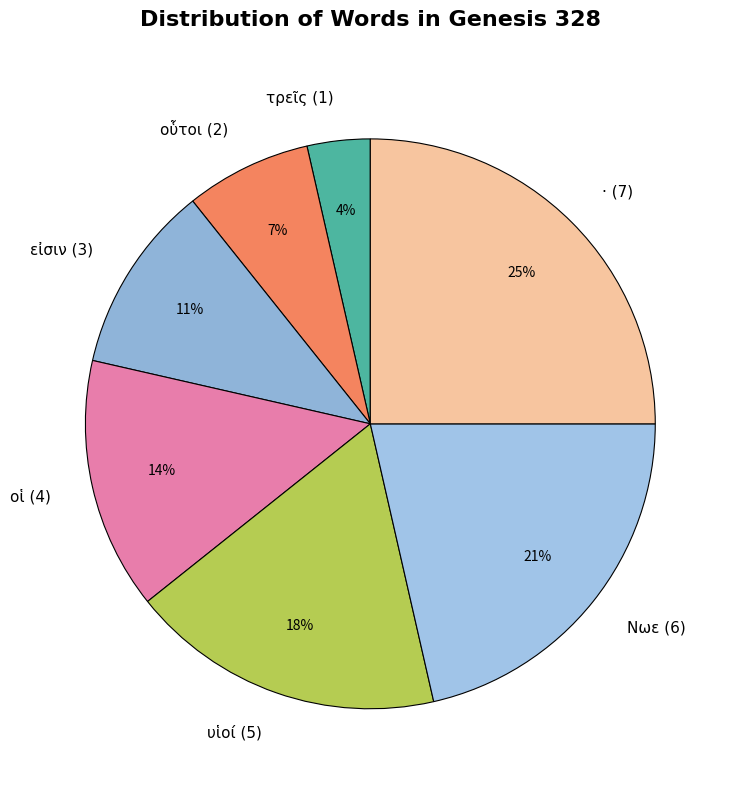

Is it true that Νωε (6) is 21% of the pie?

True